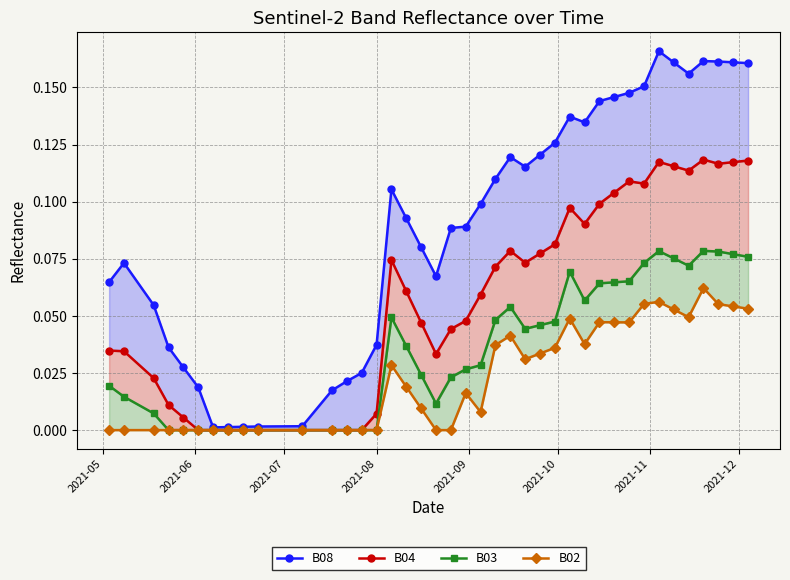

List the series in order of their peak value, highest first.

B08, B04, B03, B02